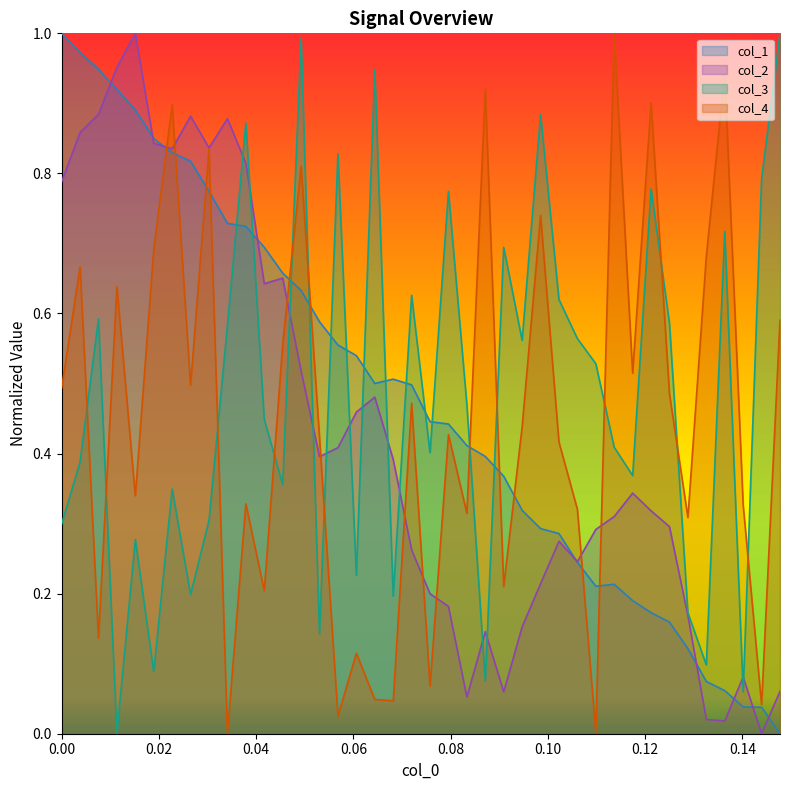

Which series has the widest spread of values?

x